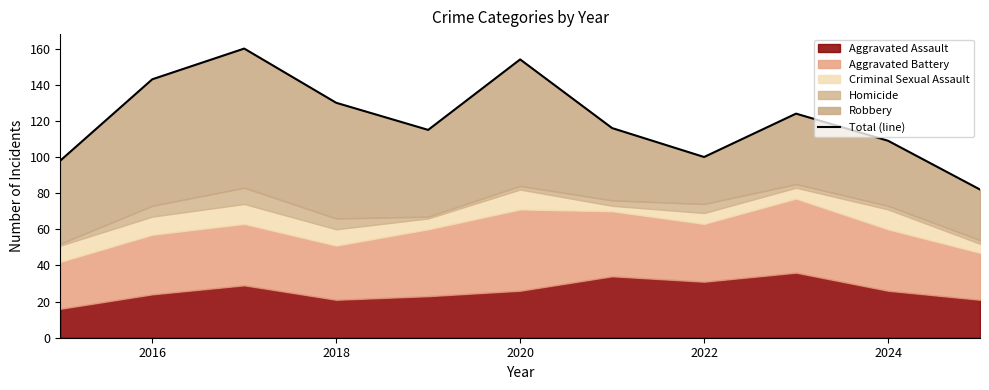

What is the sum of all values?

1331